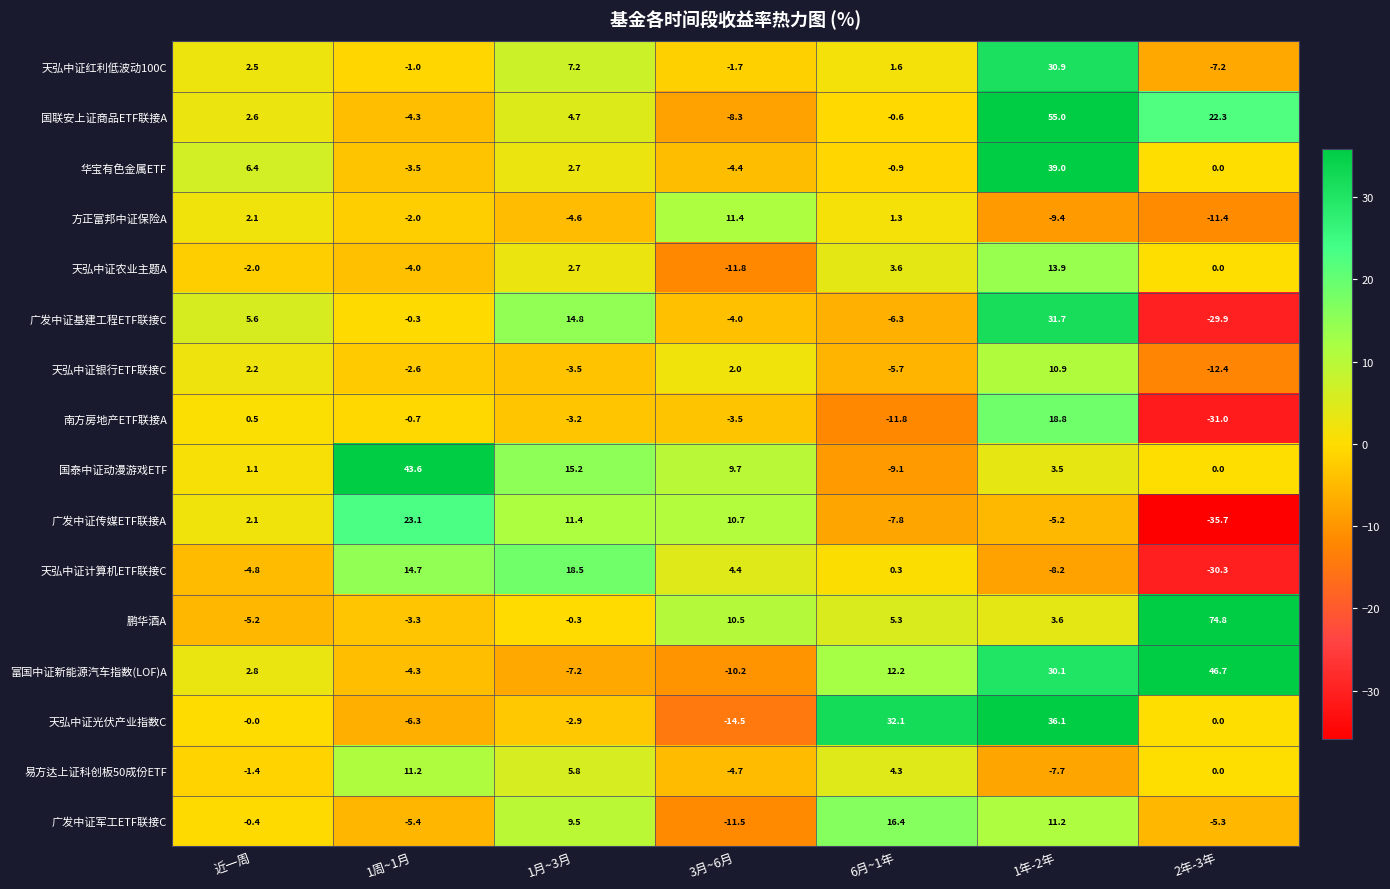

What is the maximum value shown in the chart?

74.8